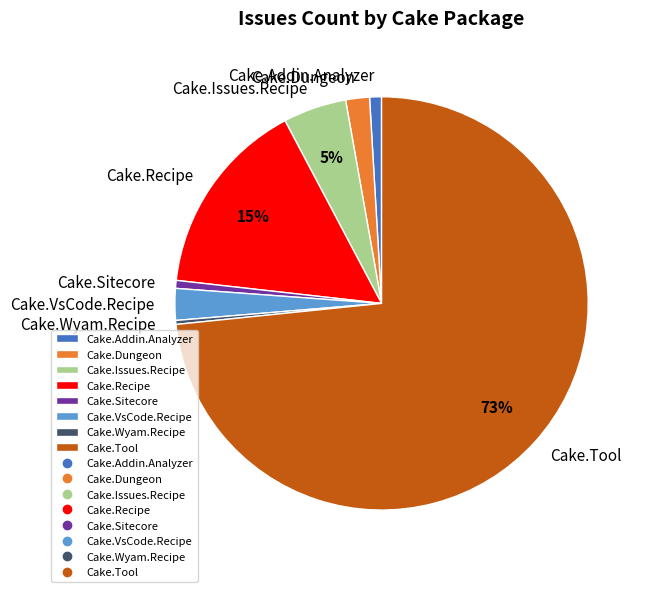

Which has a higher value, Cake.VsCode.Recipe or Cake.Recipe?

Cake.Recipe